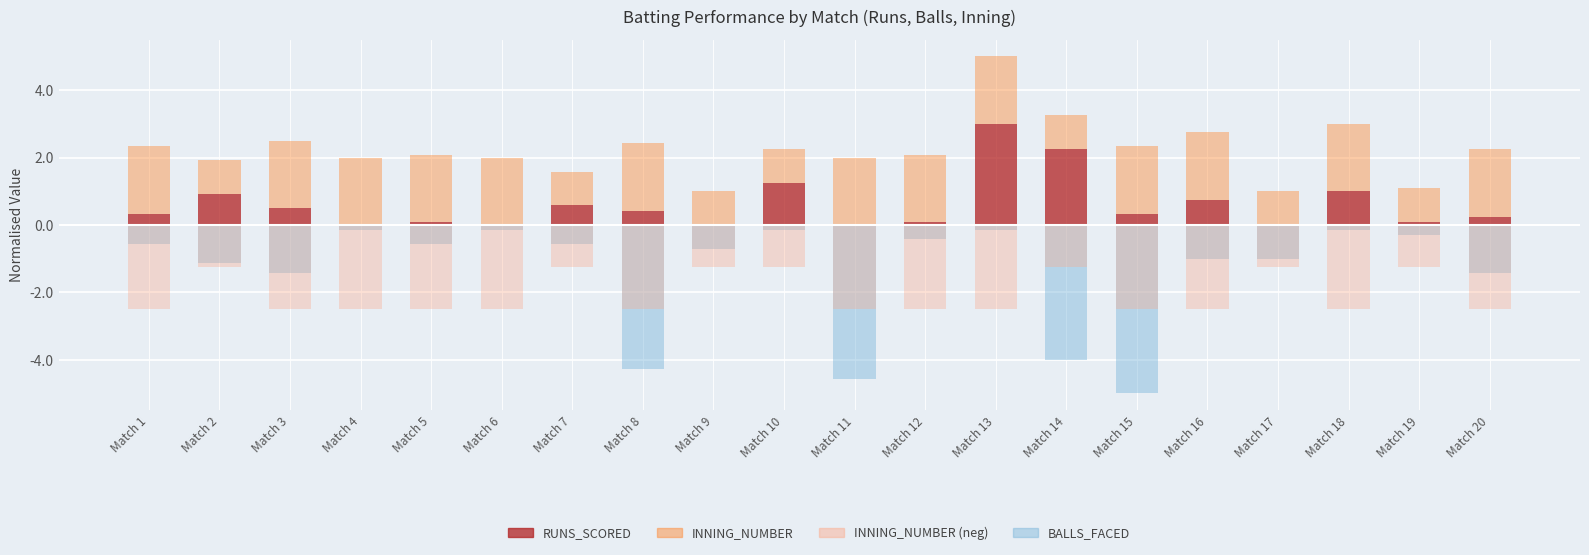

True or false: RUNS_SCORED has a value of 1.6 at Match 17.

False